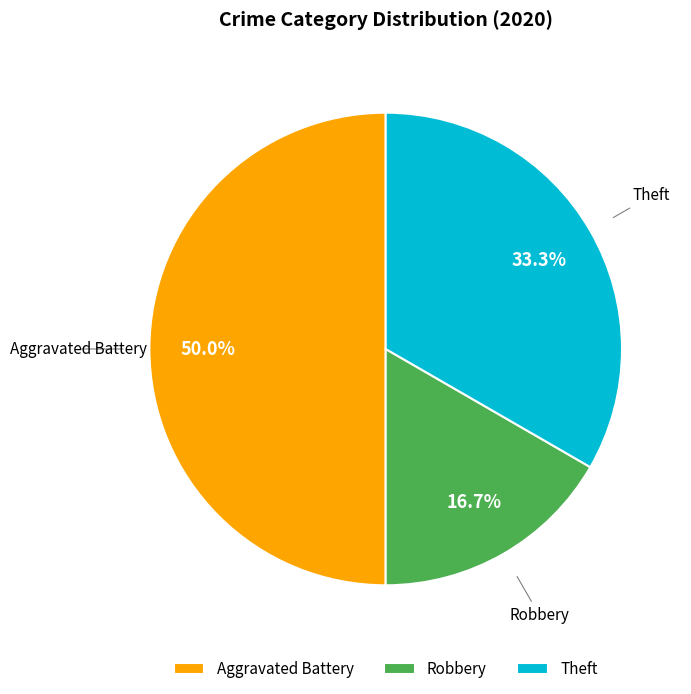

Which category has the biggest portion of the pie?

Aggravated Battery